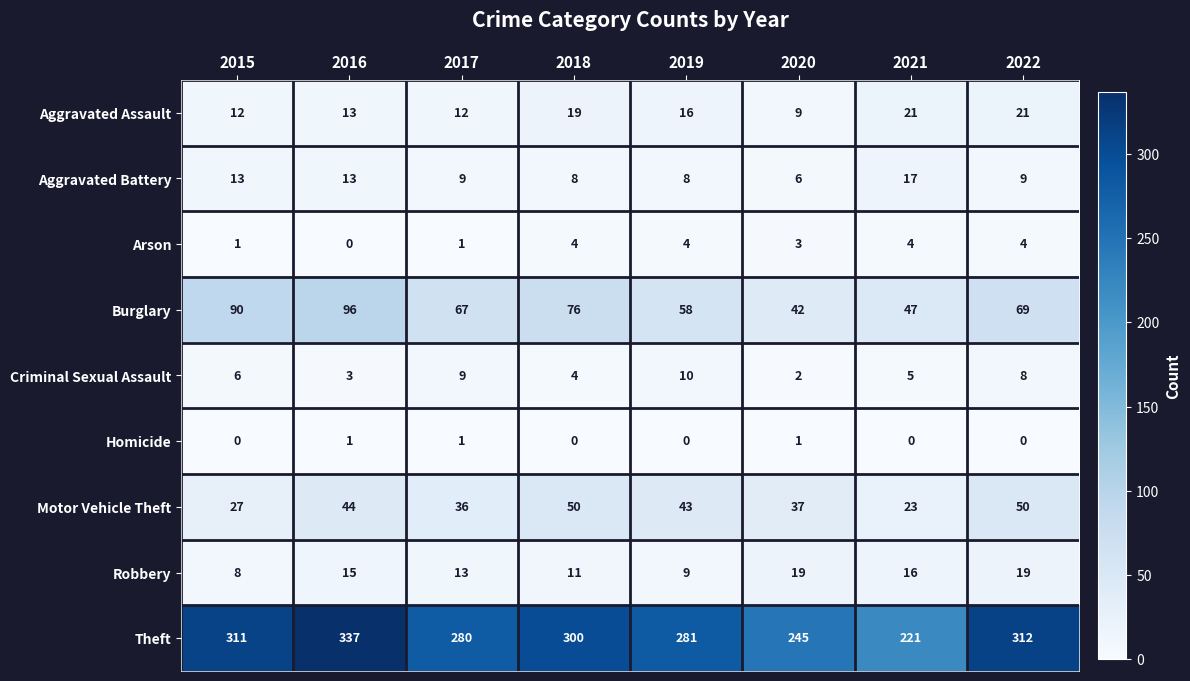

Which series has the largest range (max minus min)?

Theft